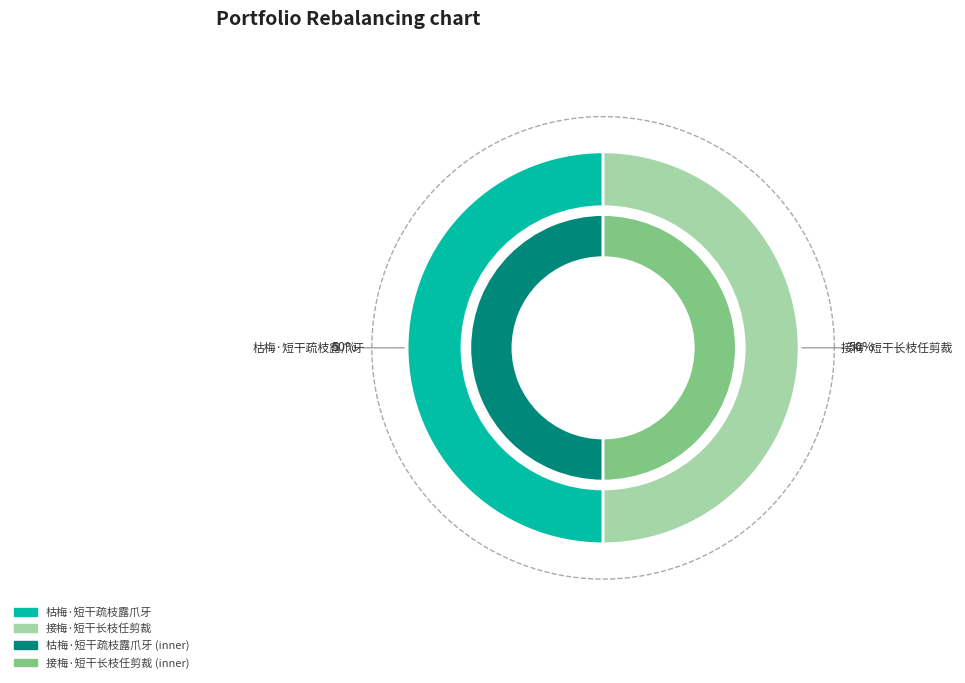

Rank the categories by value from lowest to highest.

接梅·短干长枝任剪裁, 枯梅·短干疏枝露爪牙